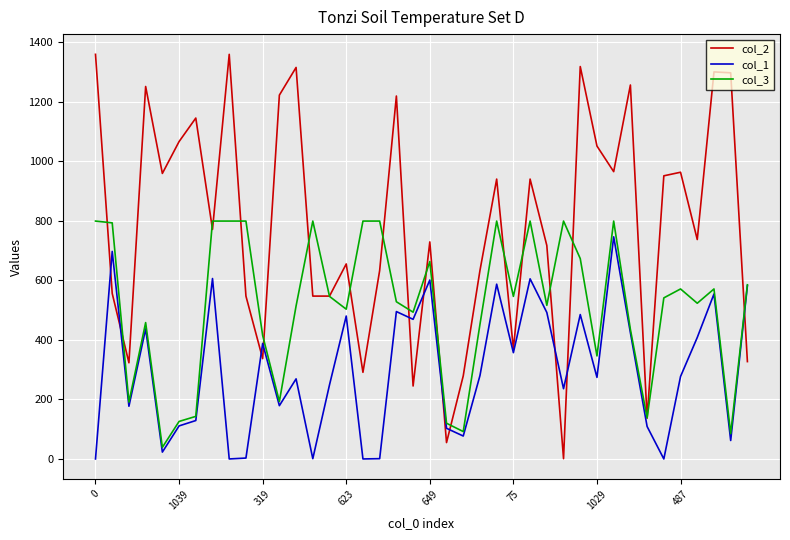

What is the sum of all col_1 values?

11973